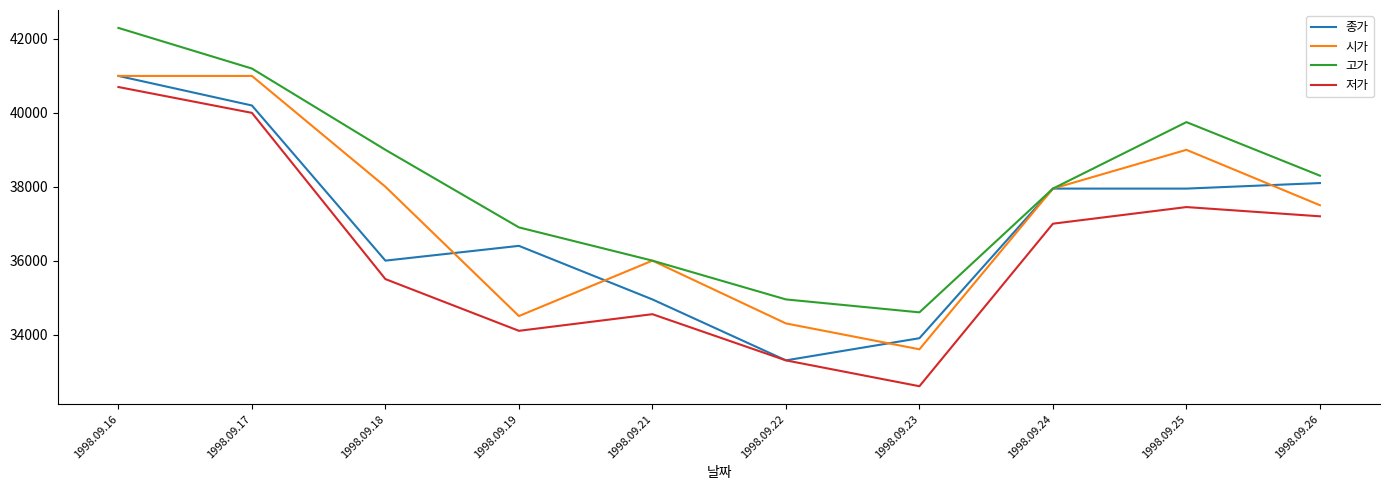

Which series has the largest range (max minus min)?

저가